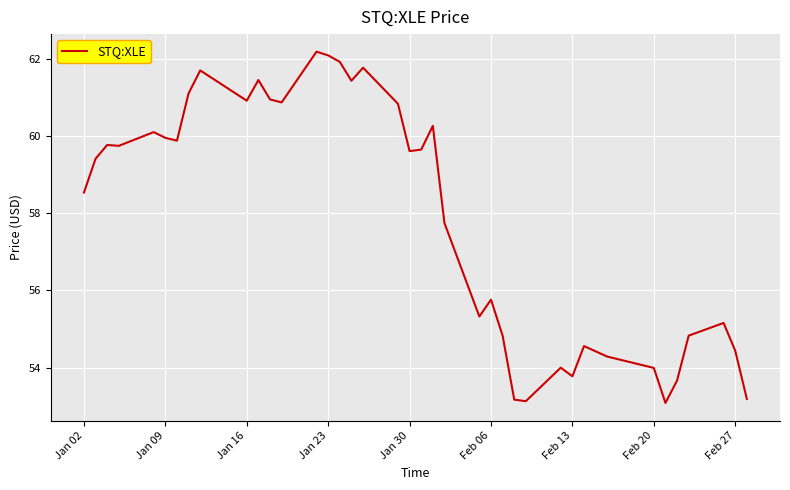

True or false: the data has more than 0 interior local peaks.

True